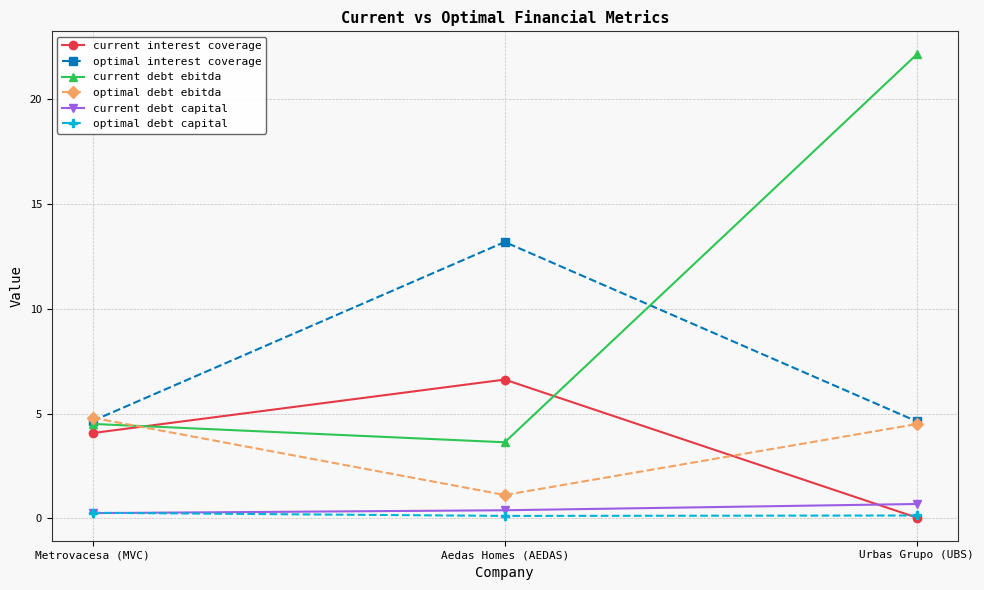

Which series changed the most between Metrovacesa (MVC) and Urbas Grupo (UBS)?

current debt ebitda